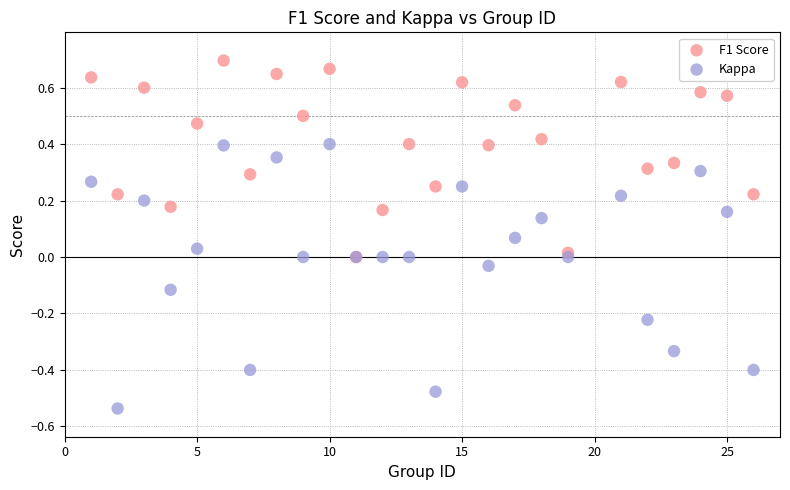

What are all the series names shown in the legend?

F1 Score, Kappa